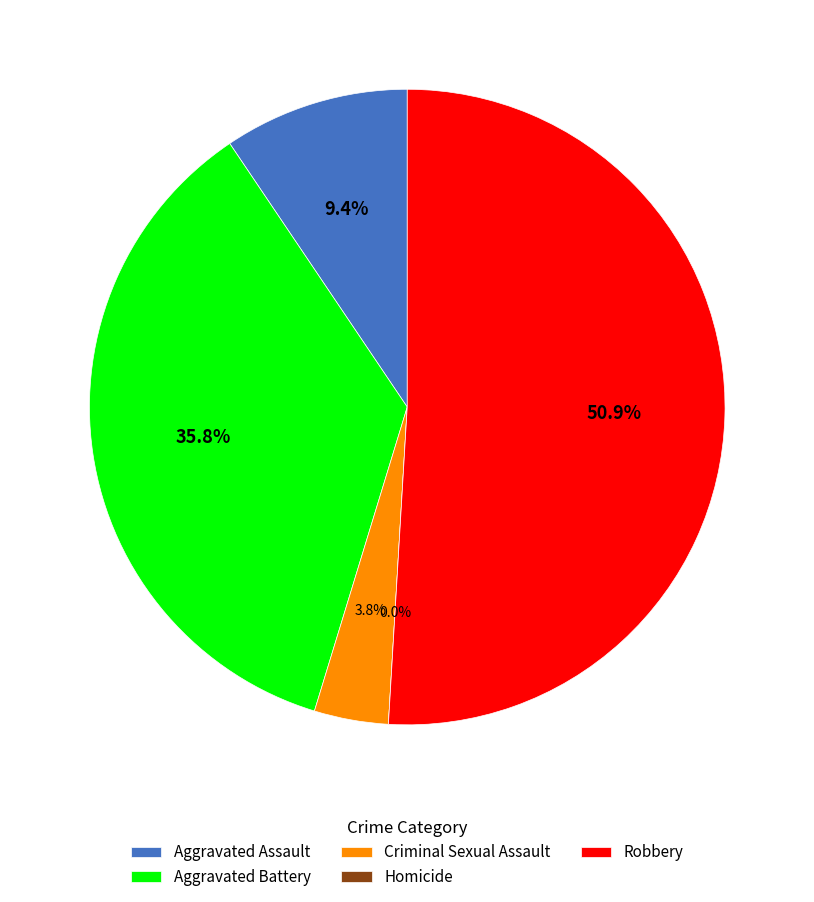

How many slices are in this pie chart?

5